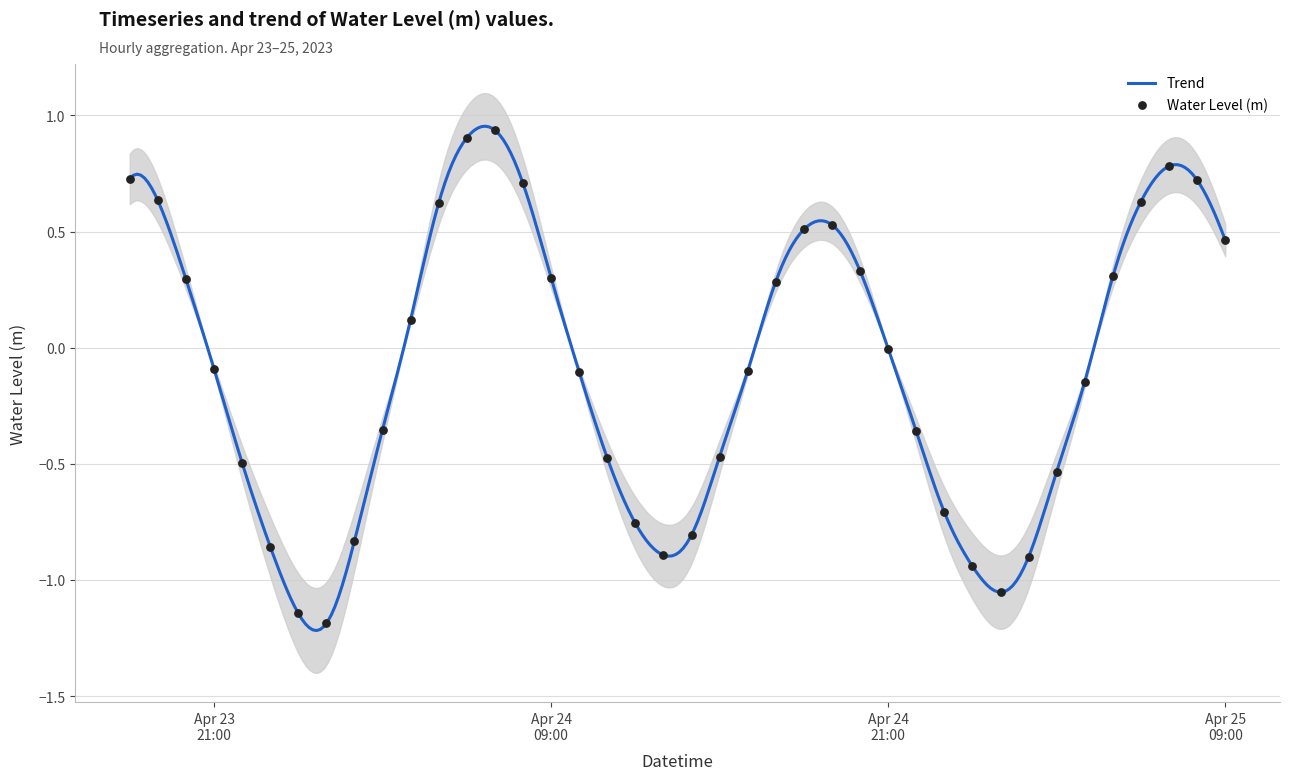

What is the change in value from 2023-04-24 23:00:00 to 2023-04-25 06:00:00?

+1.3